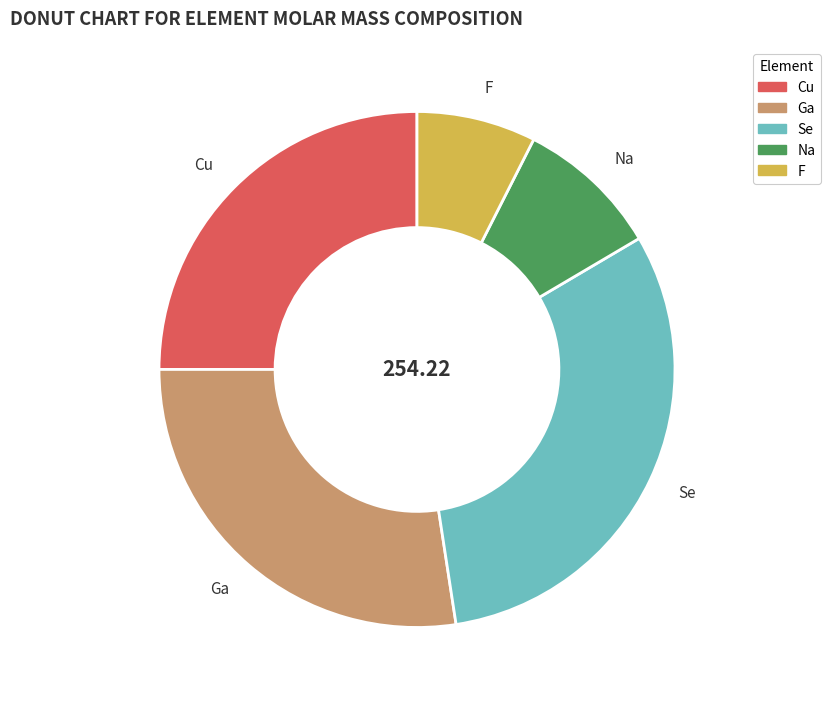

What is the ratio of the value at Se to the value at F?

4.2